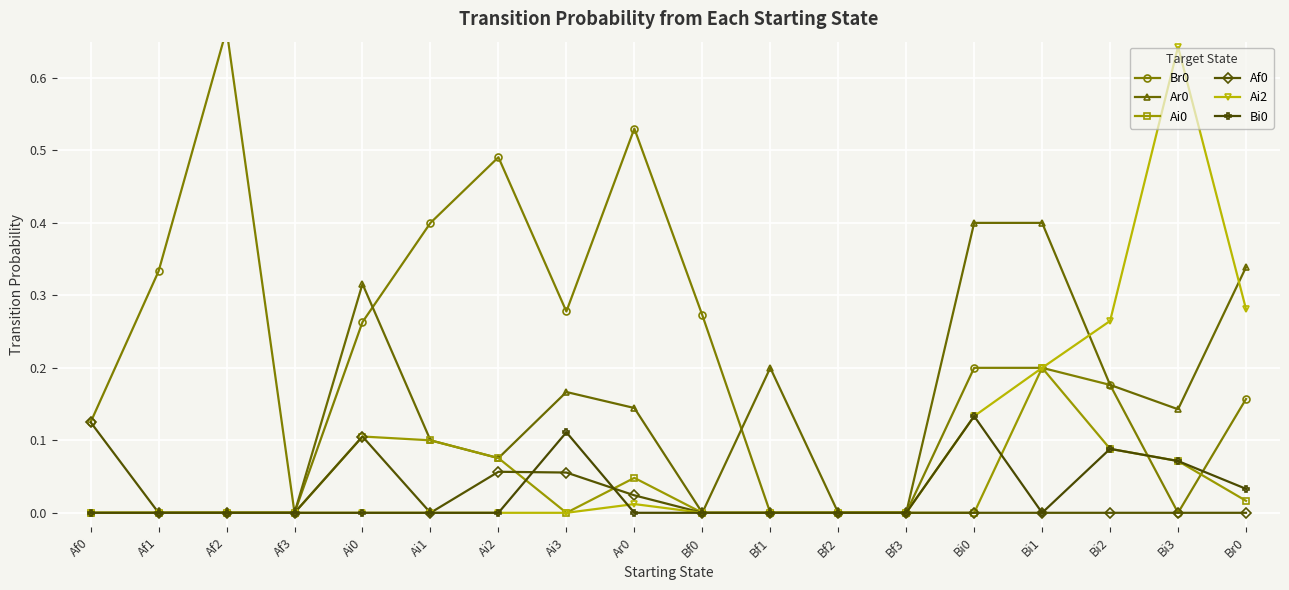

What are all the series names shown in the legend?

Br0, Ar0, Ai0, Af0, Ai2, Bi0